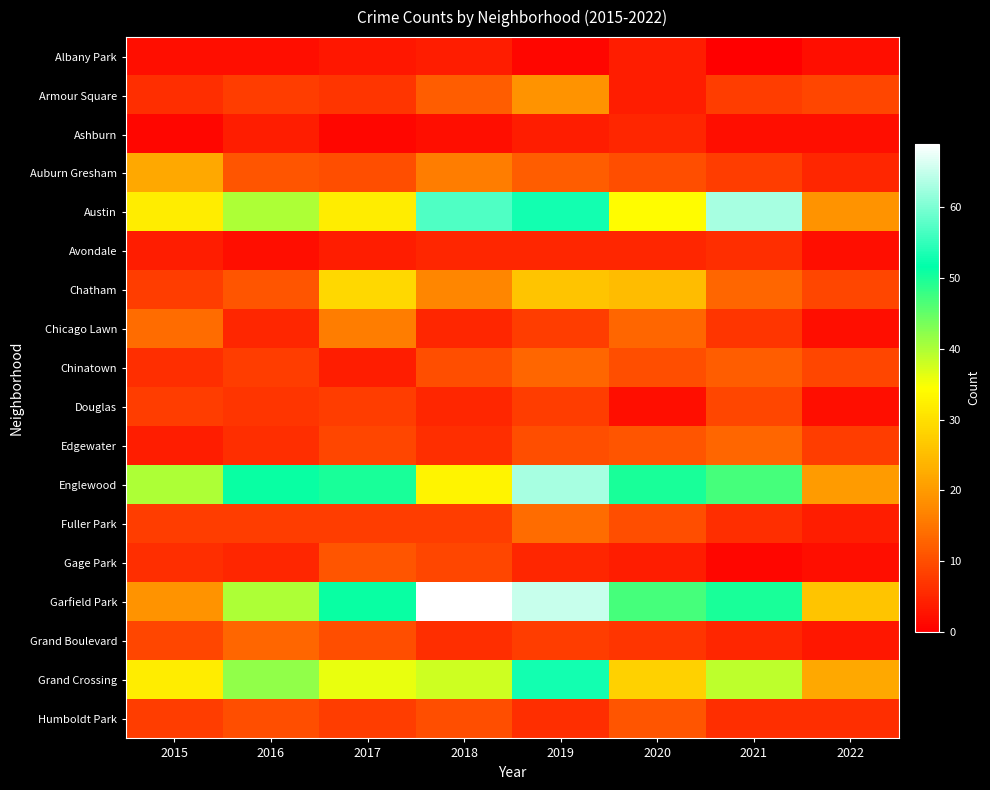

How many distinct data groups are displayed?

18